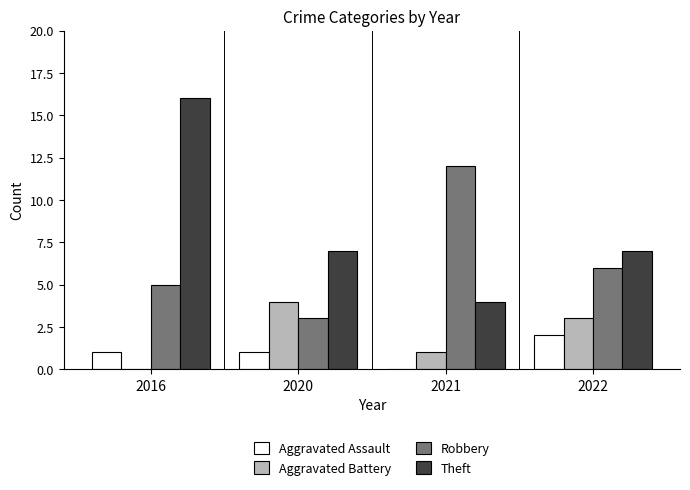

Reading left to right, list all the values displayed in this chart.

Aggravated Assault: 1	1	0	2
Aggravated Battery: 0	4	1	3
Robbery: 5	3	12	6
Theft: 16	7	4	7